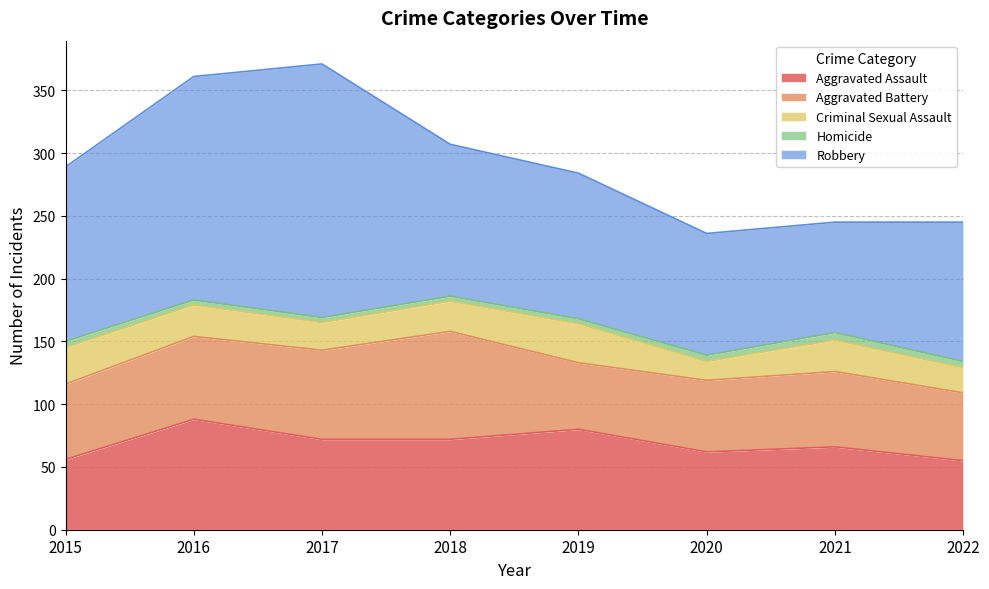

What is the spread (max minus min) of values at 2018?

117